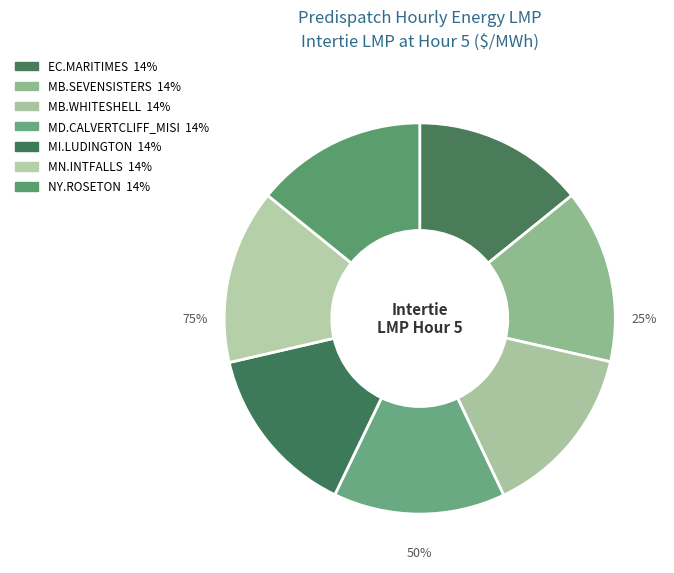

True or false: MB.SEVENSISTERS_MBSK:LMP accounts for 24% of the total.

False